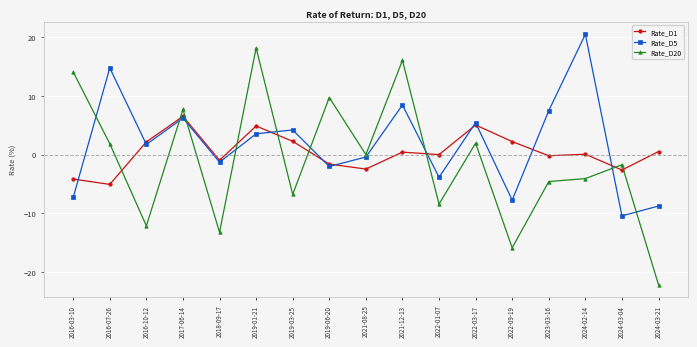

How many interior local peaks does the Rate_D20 series have?

6